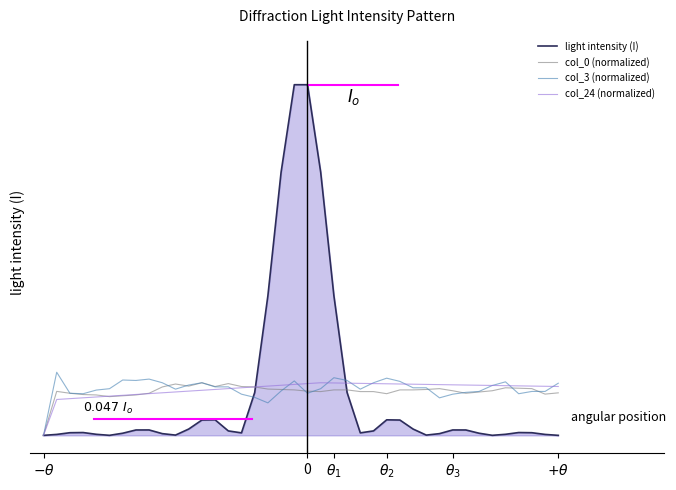

Does the chart display data point markers on the line(s)?

No